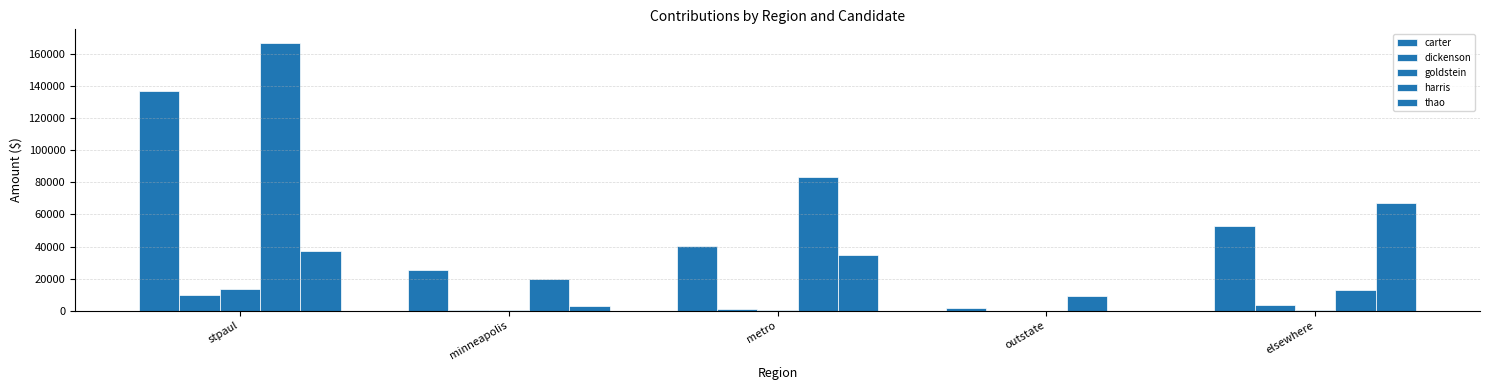

Which series has the largest total across all categories?

harris